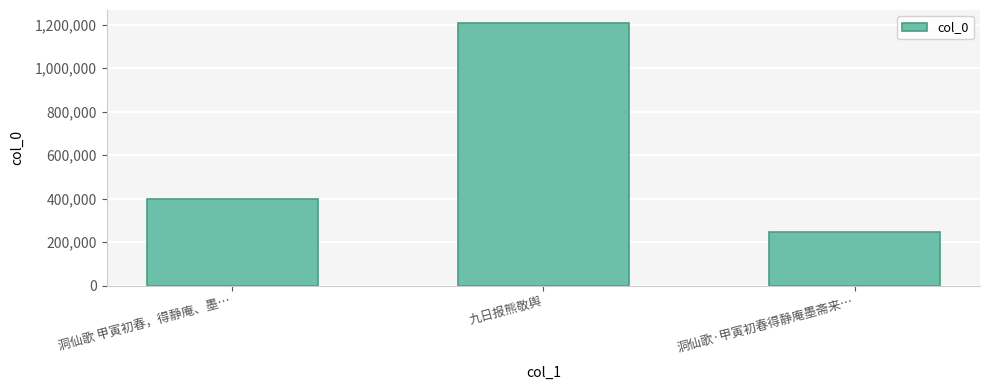

How many bars are there in total?

3